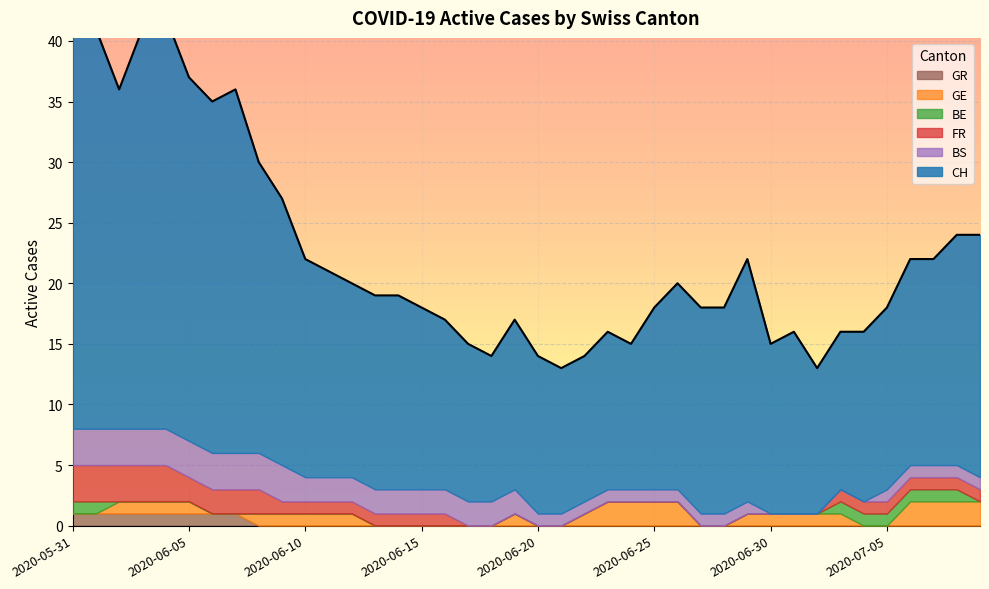

How many values in the FR series are below 1?

16